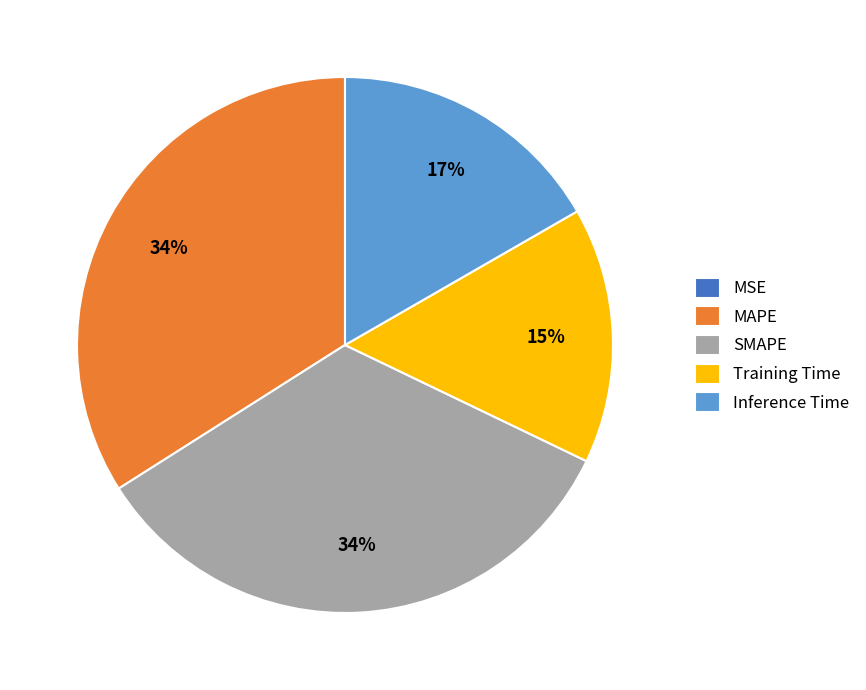

To the nearest percent, what portion does Inference Time represent?

17%